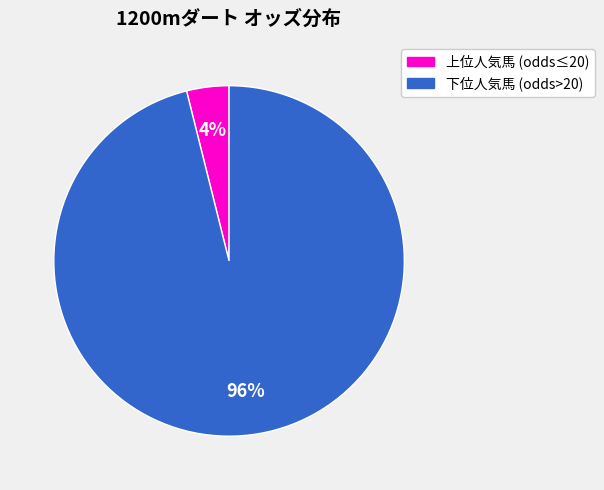

To the nearest percent, what is the difference between the largest and smallest slice percentages?

92%